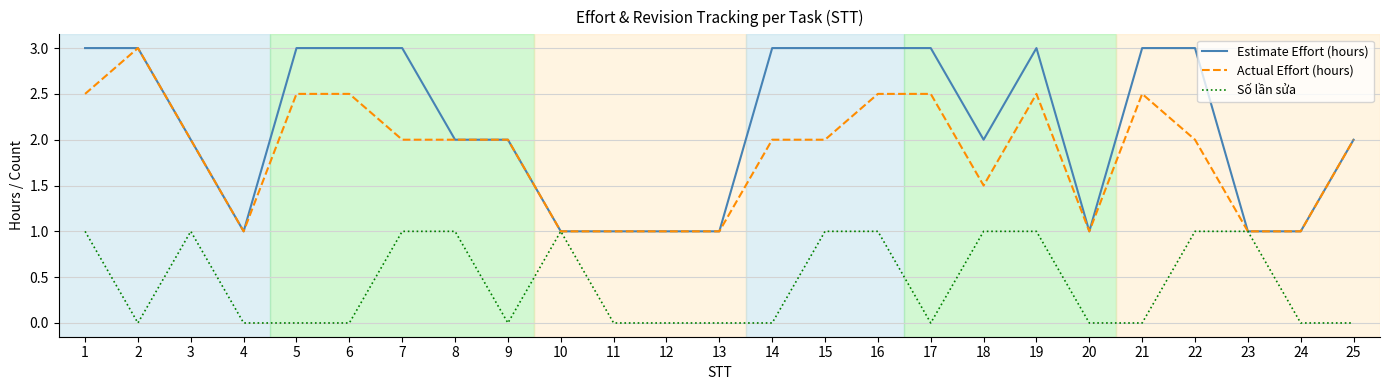

Reading left to right, what are all the values shown in this chart?

Estimate Effort (hours): 1=3.0	2=3.0	3=2.0	4=1.0	5=3.0	6=3.0	7=3.0	8=2.0	9=2.0	10=1.0	11=1.0	12=1.0	13=1.0	14=3.0	15=3.0	16=3.0	17=3.0	18=2.0	19=3.0	20=1.0	21=3.0	22=3.0	23=1.0	24=1.0	25=2.0
Actual Effort (hours): 1=2.5	2=3.0	3=2.0	4=1.0	5=2.5	6=2.5	7=2.0	8=2.0	9=2.0	10=1.0	11=1.0	12=1.0	13=1.0	14=2.0	15=2.0	16=2.5	17=2.5	18=1.5	19=2.5	20=1.0	21=2.5	22=2.0	23=1.0	24=1.0	25=2.0
Số lần sửa: 1=1.0	2=0.0	3=1.0	4=0.0	5=0.0	6=0.0	7=1.0	8=1.0	9=0.0	10=1.0	11=0.0	12=0.0	13=0.0	14=0.0	15=1.0	16=1.0	17=0.0	18=1.0	19=1.0	20=0.0	21=0.0	22=1.0	23=1.0	24=0.0	25=0.0